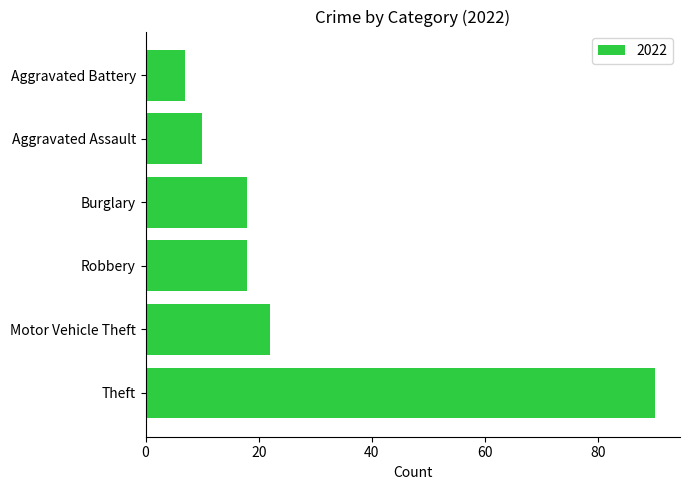

Is it true that the value at Aggravated Assault is 3?

False